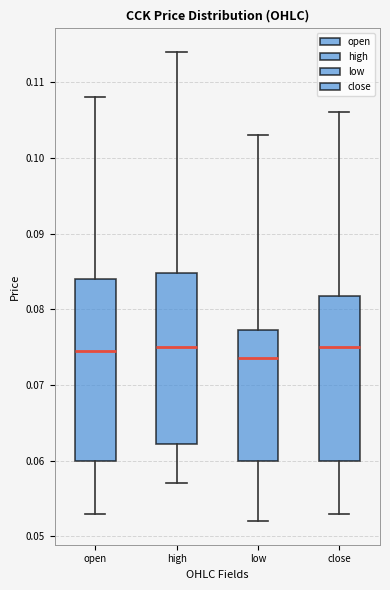

Which box is the tallest, from its lower edge to its upper edge?

open